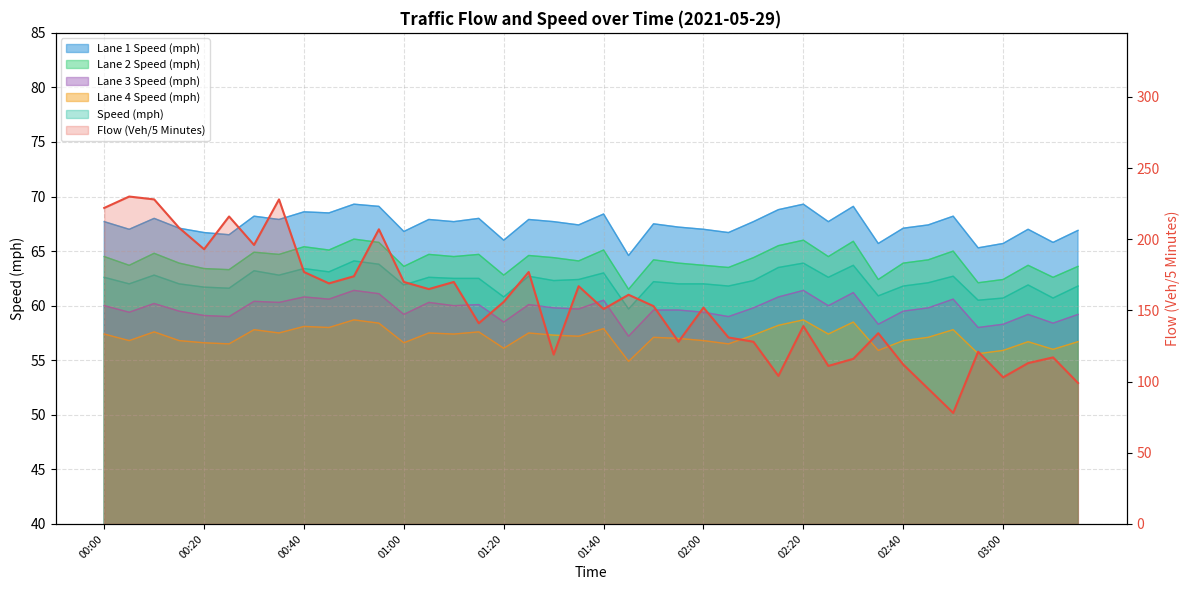

What is the value of the Lane 4 Speed (mph) point at the 18th from the left?

57.5